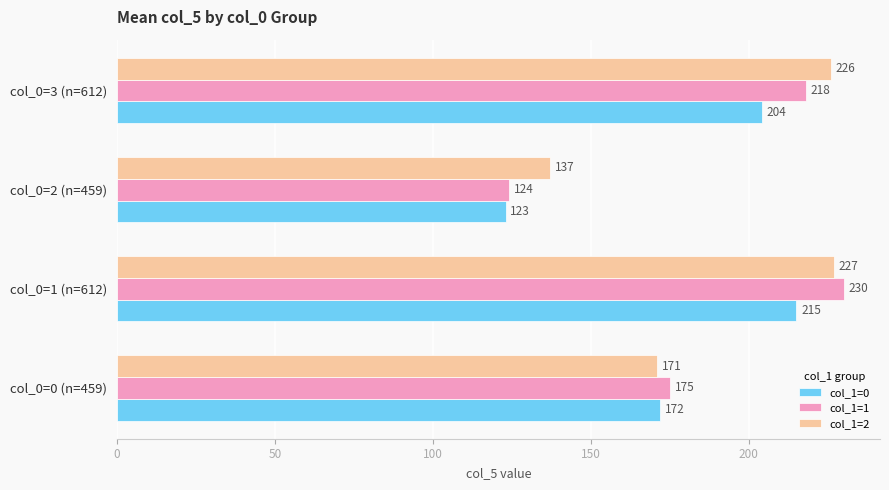

What is the highest value of the col_1=1 series?

230